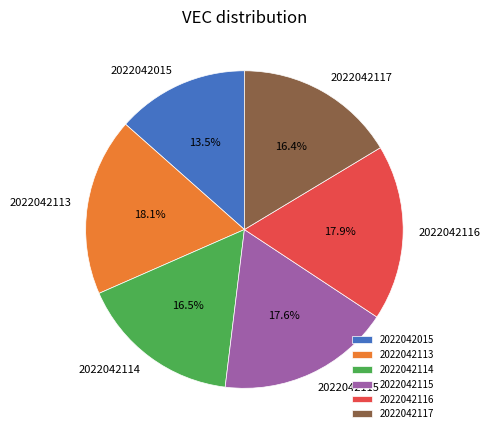

Count the number of slices in the pie.

6